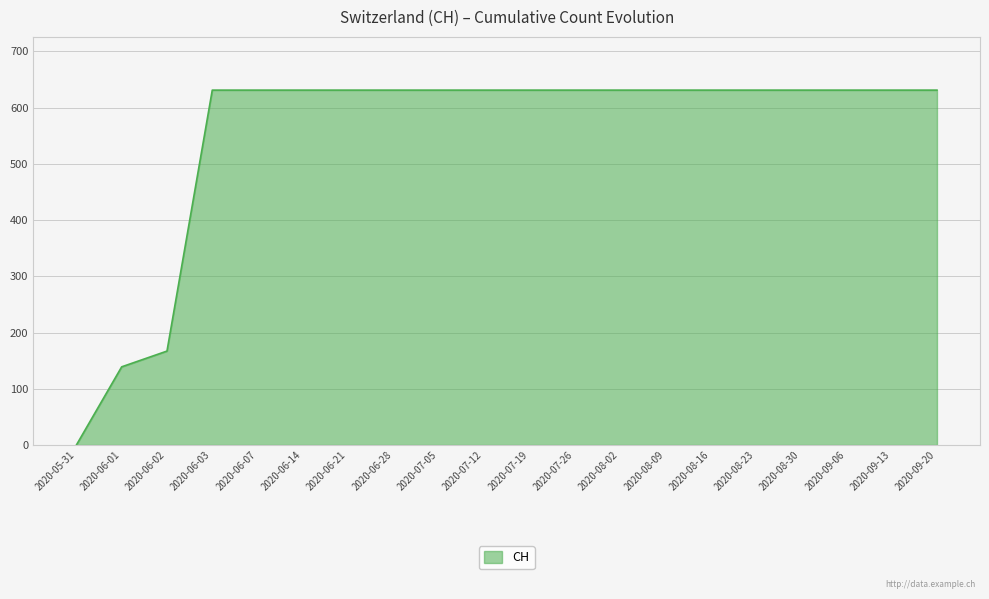

What is the difference between the maximum and minimum values?

631